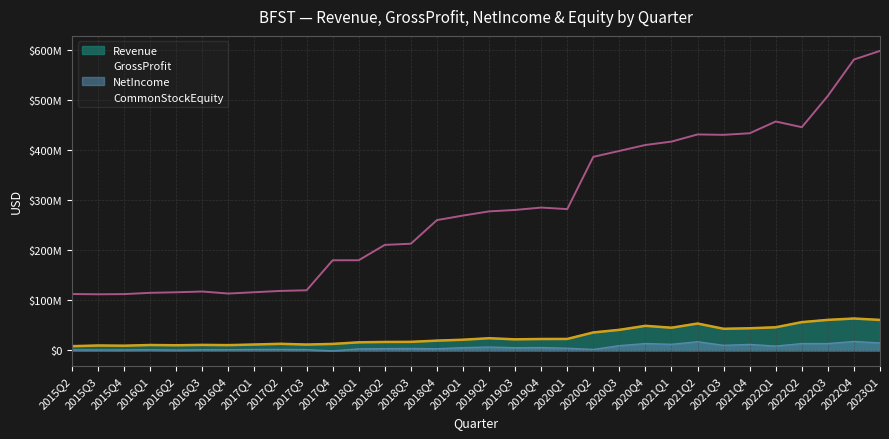

What is the lowest value of the Revenue series?

8562000